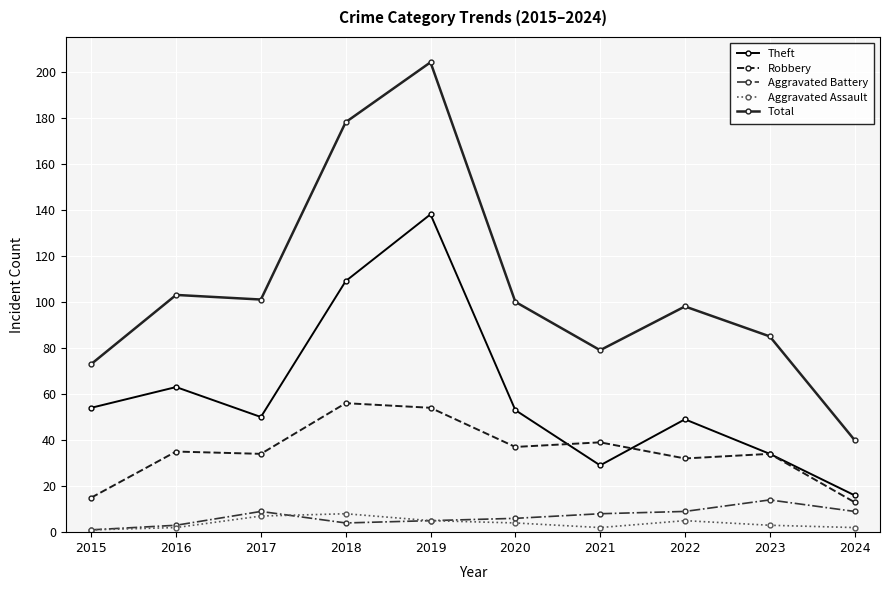

Is it true that Total equals 40 at 2024?

True